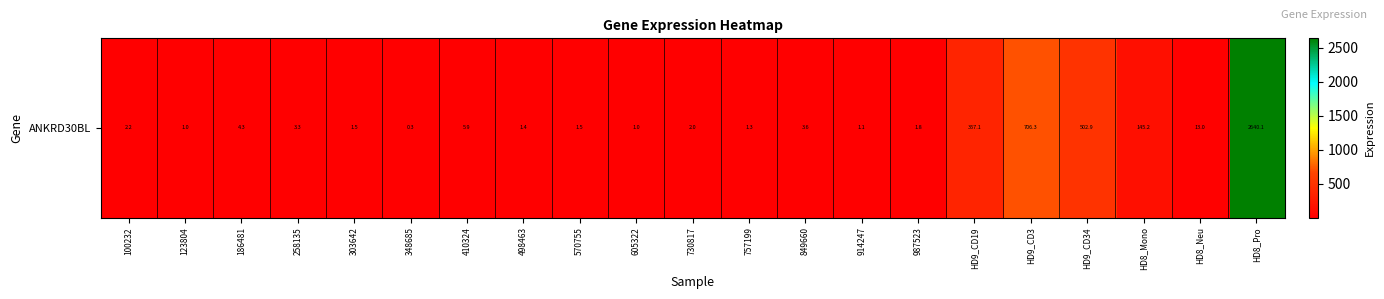

How many series are shown in this chart?

1